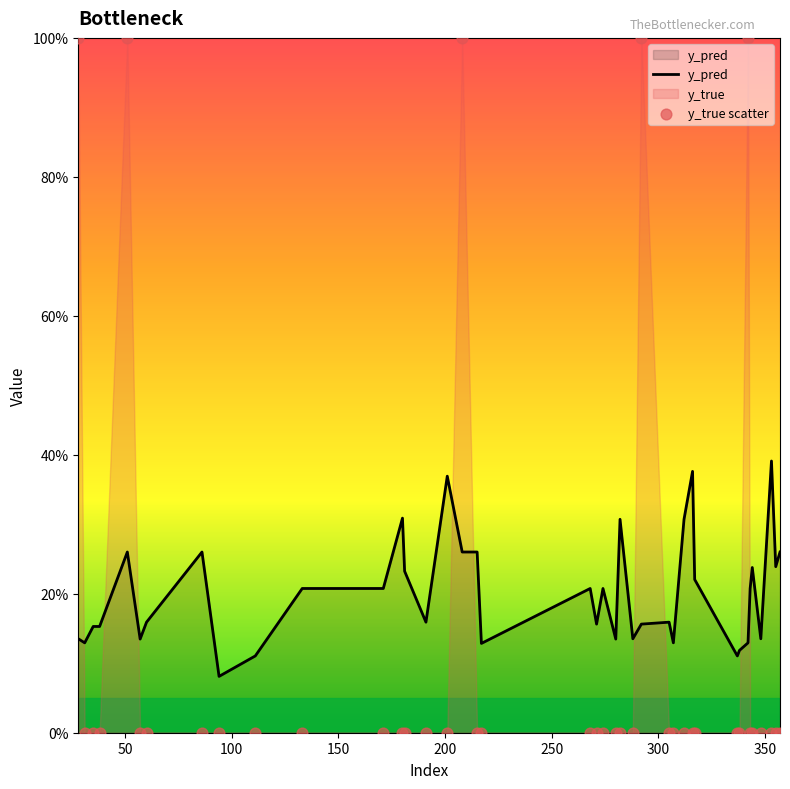

Which series has the widest spread of Y values?

y_true